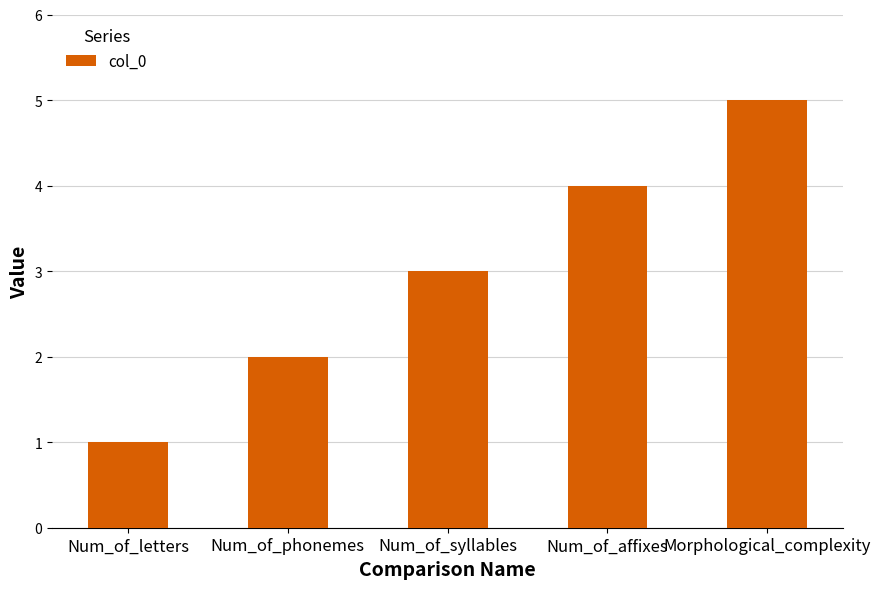

Which label corresponds to the smallest value in the chart?

Num_of_letters